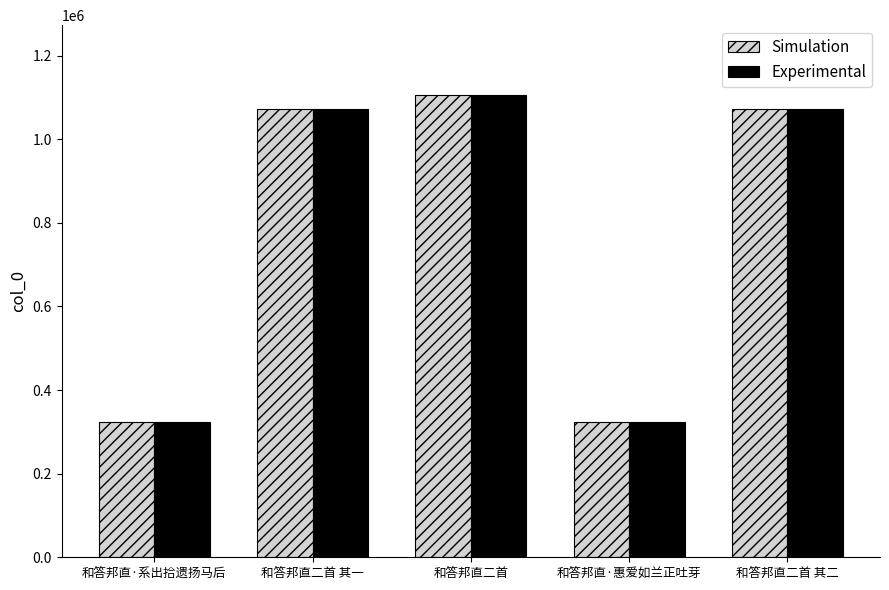

What position from the left is 和答邦直二首 其一?

2